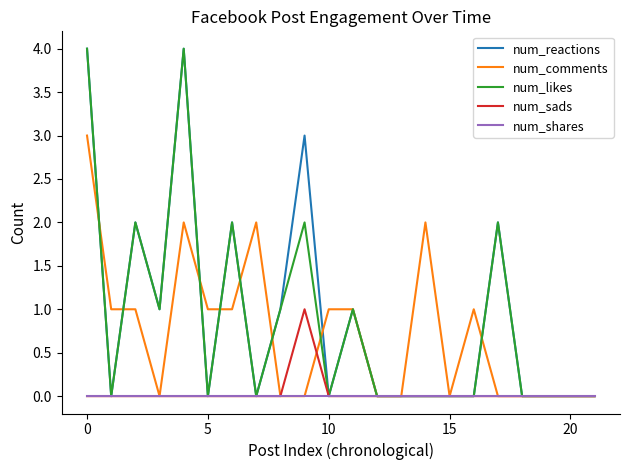

What is the maximum value shown in the chart?

4